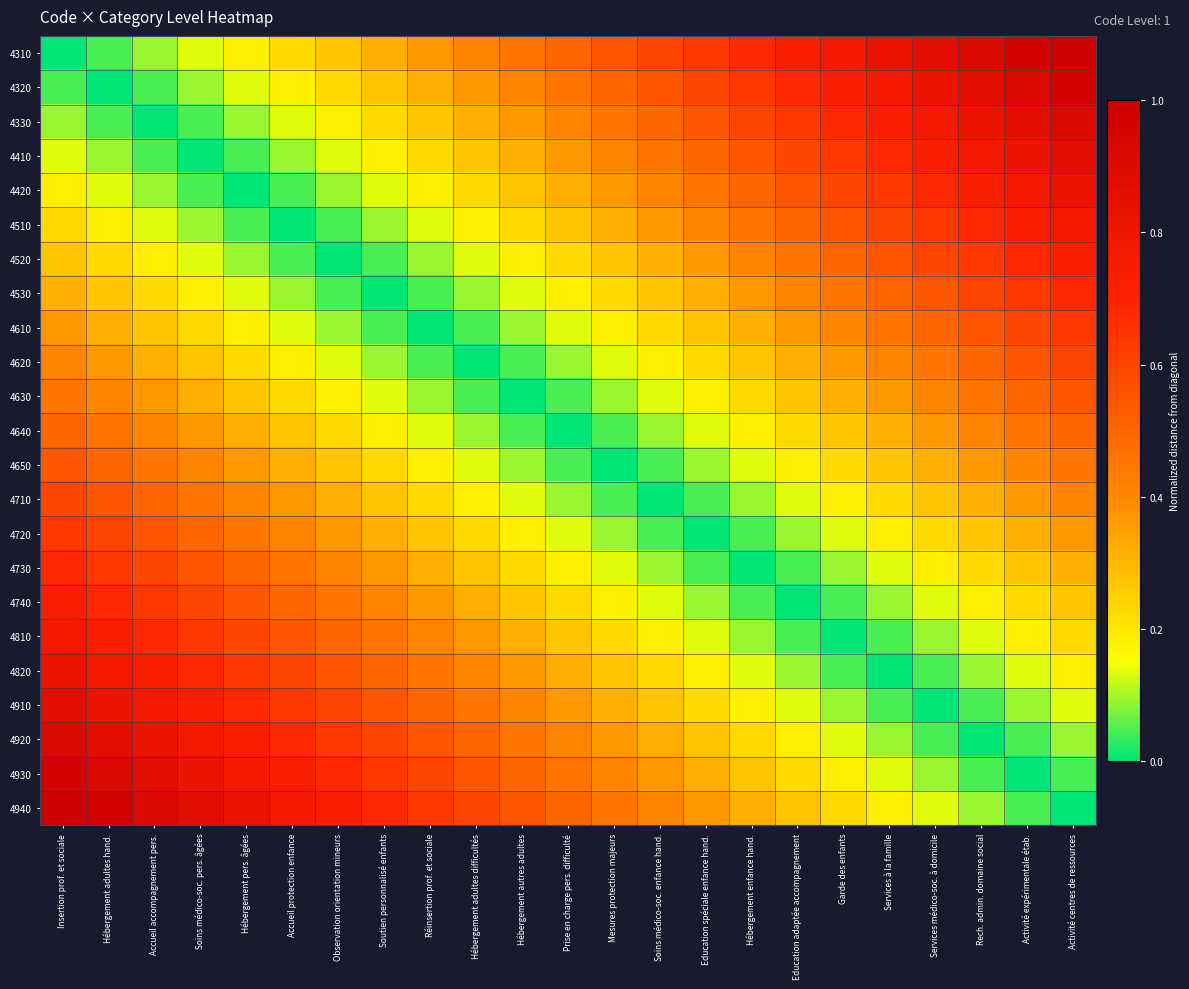

Reading left to right, what are all the values shown in this chart?

4310: Insertion prof. et sociale=0.0	Hébergement adultes hand.=0.0	Accueil accompagnement pers.=0.1	Soins médico-soc. pers. âgées=0.1	Hébergement pers. âgées=0.2	Accueil protection enfance=0.2	Observation orientation mineurs=0.3	Soutien personnalisé enfants=0.3	Réinsertion prof. et sociale=0.4	Hébergement adultes difficultés=0.4	Hébergement autres adultes=0.5	Prise en charge pers. difficulté=0.5	Mesures protection majeurs=0.5	Soins médico-soc. enfance hand.=0.6	Education spéciale enfance hand.=0.6	Hébergement enfance hand.=0.7	Education adaptée accompagnement=0.7	Garde des enfants=0.8	Services à la famille=0.8	Services médico-soc. à domicile=0.9	Rech. admin. domaine social=0.9	Activité expérimentale étab.=1.0	Activité centres de ressources=1.0
4320: Insertion prof. et sociale=0.0	Hébergement adultes hand.=0.0	Accueil accompagnement pers.=0.0	Soins médico-soc. pers. âgées=0.1	Hébergement pers. âgées=0.1	Accueil protection enfance=0.2	Observation orientation mineurs=0.2	Soutien personnalisé enfants=0.3	Réinsertion prof. et sociale=0.3	Hébergement adultes difficultés=0.4	Hébergement autres adultes=0.4	Prise en charge pers. difficulté=0.5	Mesures protection majeurs=0.5	Soins médico-soc. enfance hand.=0.5	Education spéciale enfance hand.=0.6	Hébergement enfance hand.=0.6	Education adaptée accompagnement=0.7	Garde des enfants=0.7	Services à la famille=0.8	Services médico-soc. à domicile=0.8	Rech. admin. domaine social=0.9	Activité expérimentale étab.=0.9	Activité centres de ressources=1.0
4330: Insertion prof. et sociale=0.1	Hébergement adultes hand.=0.0	Accueil accompagnement pers.=0.0	Soins médico-soc. pers. âgées=0.0	Hébergement pers. âgées=0.1	Accueil protection enfance=0.1	Observation orientation mineurs=0.2	Soutien personnalisé enfants=0.2	Réinsertion prof. et sociale=0.3	Hébergement adultes difficultés=0.3	Hébergement autres adultes=0.4	Prise en charge pers. difficulté=0.4	Mesures protection majeurs=0.5	Soins médico-soc. enfance hand.=0.5	Education spéciale enfance hand.=0.5	Hébergement enfance hand.=0.6	Education adaptée accompagnement=0.6	Garde des enfants=0.7	Services à la famille=0.7	Services médico-soc. à domicile=0.8	Rech. admin. domaine social=0.8	Activité expérimentale étab.=0.9	Activité centres de ressources=0.9
4410: Insertion prof. et sociale=0.1	Hébergement adultes hand.=0.1	Accueil accompagnement pers.=0.0	Soins médico-soc. pers. âgées=0.0	Hébergement pers. âgées=0.0	Accueil protection enfance=0.1	Observation orientation mineurs=0.1	Soutien personnalisé enfants=0.2	Réinsertion prof. et sociale=0.2	Hébergement adultes difficultés=0.3	Hébergement autres adultes=0.3	Prise en charge pers. difficulté=0.4	Mesures protection majeurs=0.4	Soins médico-soc. enfance hand.=0.5	Education spéciale enfance hand.=0.5	Hébergement enfance hand.=0.5	Education adaptée accompagnement=0.6	Garde des enfants=0.6	Services à la famille=0.7	Services médico-soc. à domicile=0.7	Rech. admin. domaine social=0.8	Activité expérimentale étab.=0.8	Activité centres de ressources=0.9
4420: Insertion prof. et sociale=0.2	Hébergement adultes hand.=0.1	Accueil accompagnement pers.=0.1	Soins médico-soc. pers. âgées=0.0	Hébergement pers. âgées=0.0	Accueil protection enfance=0.0	Observation orientation mineurs=0.1	Soutien personnalisé enfants=0.1	Réinsertion prof. et sociale=0.2	Hébergement adultes difficultés=0.2	Hébergement autres adultes=0.3	Prise en charge pers. difficulté=0.3	Mesures protection majeurs=0.4	Soins médico-soc. enfance hand.=0.4	Education spéciale enfance hand.=0.5	Hébergement enfance hand.=0.5	Education adaptée accompagnement=0.5	Garde des enfants=0.6	Services à la famille=0.6	Services médico-soc. à domicile=0.7	Rech. admin. domaine social=0.7	Activité expérimentale étab.=0.8	Activité centres de ressources=0.8
4510: Insertion prof. et sociale=0.2	Hébergement adultes hand.=0.2	Accueil accompagnement pers.=0.1	Soins médico-soc. pers. âgées=0.1	Hébergement pers. âgées=0.0	Accueil protection enfance=0.0	Observation orientation mineurs=0.0	Soutien personnalisé enfants=0.1	Réinsertion prof. et sociale=0.1	Hébergement adultes difficultés=0.2	Hébergement autres adultes=0.2	Prise en charge pers. difficulté=0.3	Mesures protection majeurs=0.3	Soins médico-soc. enfance hand.=0.4	Education spéciale enfance hand.=0.4	Hébergement enfance hand.=0.5	Education adaptée accompagnement=0.5	Garde des enfants=0.5	Services à la famille=0.6	Services médico-soc. à domicile=0.6	Rech. admin. domaine social=0.7	Activité expérimentale étab.=0.7	Activité centres de ressources=0.8
4520: Insertion prof. et sociale=0.3	Hébergement adultes hand.=0.2	Accueil accompagnement pers.=0.2	Soins médico-soc. pers. âgées=0.1	Hébergement pers. âgées=0.1	Accueil protection enfance=0.0	Observation orientation mineurs=0.0	Soutien personnalisé enfants=0.0	Réinsertion prof. et sociale=0.1	Hébergement adultes difficultés=0.1	Hébergement autres adultes=0.2	Prise en charge pers. difficulté=0.2	Mesures protection majeurs=0.3	Soins médico-soc. enfance hand.=0.3	Education spéciale enfance hand.=0.4	Hébergement enfance hand.=0.4	Education adaptée accompagnement=0.5	Garde des enfants=0.5	Services à la famille=0.5	Services médico-soc. à domicile=0.6	Rech. admin. domaine social=0.6	Activité expérimentale étab.=0.7	Activité centres de ressources=0.7
4530: Insertion prof. et sociale=0.3	Hébergement adultes hand.=0.3	Accueil accompagnement pers.=0.2	Soins médico-soc. pers. âgées=0.2	Hébergement pers. âgées=0.1	Accueil protection enfance=0.1	Observation orientation mineurs=0.0	Soutien personnalisé enfants=0.0	Réinsertion prof. et sociale=0.0	Hébergement adultes difficultés=0.1	Hébergement autres adultes=0.1	Prise en charge pers. difficulté=0.2	Mesures protection majeurs=0.2	Soins médico-soc. enfance hand.=0.3	Education spéciale enfance hand.=0.3	Hébergement enfance hand.=0.4	Education adaptée accompagnement=0.4	Garde des enfants=0.5	Services à la famille=0.5	Services médico-soc. à domicile=0.5	Rech. admin. domaine social=0.6	Activité expérimentale étab.=0.6	Activité centres de ressources=0.7
4610: Insertion prof. et sociale=0.4	Hébergement adultes hand.=0.3	Accueil accompagnement pers.=0.3	Soins médico-soc. pers. âgées=0.2	Hébergement pers. âgées=0.2	Accueil protection enfance=0.1	Observation orientation mineurs=0.1	Soutien personnalisé enfants=0.0	Réinsertion prof. et sociale=0.0	Hébergement adultes difficultés=0.0	Hébergement autres adultes=0.1	Prise en charge pers. difficulté=0.1	Mesures protection majeurs=0.2	Soins médico-soc. enfance hand.=0.2	Education spéciale enfance hand.=0.3	Hébergement enfance hand.=0.3	Education adaptée accompagnement=0.4	Garde des enfants=0.4	Services à la famille=0.5	Services médico-soc. à domicile=0.5	Rech. admin. domaine social=0.5	Activité expérimentale étab.=0.6	Activité centres de ressources=0.6
4620: Insertion prof. et sociale=0.4	Hébergement adultes hand.=0.4	Accueil accompagnement pers.=0.3	Soins médico-soc. pers. âgées=0.3	Hébergement pers. âgées=0.2	Accueil protection enfance=0.2	Observation orientation mineurs=0.1	Soutien personnalisé enfants=0.1	Réinsertion prof. et sociale=0.0	Hébergement adultes difficultés=0.0	Hébergement autres adultes=0.0	Prise en charge pers. difficulté=0.1	Mesures protection majeurs=0.1	Soins médico-soc. enfance hand.=0.2	Education spéciale enfance hand.=0.2	Hébergement enfance hand.=0.3	Education adaptée accompagnement=0.3	Garde des enfants=0.4	Services à la famille=0.4	Services médico-soc. à domicile=0.5	Rech. admin. domaine social=0.5	Activité expérimentale étab.=0.5	Activité centres de ressources=0.6
4630: Insertion prof. et sociale=0.5	Hébergement adultes hand.=0.4	Accueil accompagnement pers.=0.4	Soins médico-soc. pers. âgées=0.3	Hébergement pers. âgées=0.3	Accueil protection enfance=0.2	Observation orientation mineurs=0.2	Soutien personnalisé enfants=0.1	Réinsertion prof. et sociale=0.1	Hébergement adultes difficultés=0.0	Hébergement autres adultes=0.0	Prise en charge pers. difficulté=0.0	Mesures protection majeurs=0.1	Soins médico-soc. enfance hand.=0.1	Education spéciale enfance hand.=0.2	Hébergement enfance hand.=0.2	Education adaptée accompagnement=0.3	Garde des enfants=0.3	Services à la famille=0.4	Services médico-soc. à domicile=0.4	Rech. admin. domaine social=0.5	Activité expérimentale étab.=0.5	Activité centres de ressources=0.5
4640: Insertion prof. et sociale=0.5	Hébergement adultes hand.=0.5	Accueil accompagnement pers.=0.4	Soins médico-soc. pers. âgées=0.4	Hébergement pers. âgées=0.3	Accueil protection enfance=0.3	Observation orientation mineurs=0.2	Soutien personnalisé enfants=0.2	Réinsertion prof. et sociale=0.1	Hébergement adultes difficultés=0.1	Hébergement autres adultes=0.0	Prise en charge pers. difficulté=0.0	Mesures protection majeurs=0.0	Soins médico-soc. enfance hand.=0.1	Education spéciale enfance hand.=0.1	Hébergement enfance hand.=0.2	Education adaptée accompagnement=0.2	Garde des enfants=0.3	Services à la famille=0.3	Services médico-soc. à domicile=0.4	Rech. admin. domaine social=0.4	Activité expérimentale étab.=0.5	Activité centres de ressources=0.5
4650: Insertion prof. et sociale=0.5	Hébergement adultes hand.=0.5	Accueil accompagnement pers.=0.5	Soins médico-soc. pers. âgées=0.4	Hébergement pers. âgées=0.4	Accueil protection enfance=0.3	Observation orientation mineurs=0.3	Soutien personnalisé enfants=0.2	Réinsertion prof. et sociale=0.2	Hébergement adultes difficultés=0.1	Hébergement autres adultes=0.1	Prise en charge pers. difficulté=0.0	Mesures protection majeurs=0.0	Soins médico-soc. enfance hand.=0.0	Education spéciale enfance hand.=0.1	Hébergement enfance hand.=0.1	Education adaptée accompagnement=0.2	Garde des enfants=0.2	Services à la famille=0.3	Services médico-soc. à domicile=0.3	Rech. admin. domaine social=0.4	Activité expérimentale étab.=0.4	Activité centres de ressources=0.5
4710: Insertion prof. et sociale=0.6	Hébergement adultes hand.=0.5	Accueil accompagnement pers.=0.5	Soins médico-soc. pers. âgées=0.5	Hébergement pers. âgées=0.4	Accueil protection enfance=0.4	Observation orientation mineurs=0.3	Soutien personnalisé enfants=0.3	Réinsertion prof. et sociale=0.2	Hébergement adultes difficultés=0.2	Hébergement autres adultes=0.1	Prise en charge pers. difficulté=0.1	Mesures protection majeurs=0.0	Soins médico-soc. enfance hand.=0.0	Education spéciale enfance hand.=0.0	Hébergement enfance hand.=0.1	Education adaptée accompagnement=0.1	Garde des enfants=0.2	Services à la famille=0.2	Services médico-soc. à domicile=0.3	Rech. admin. domaine social=0.3	Activité expérimentale étab.=0.4	Activité centres de ressources=0.4
4720: Insertion prof. et sociale=0.6	Hébergement adultes hand.=0.6	Accueil accompagnement pers.=0.5	Soins médico-soc. pers. âgées=0.5	Hébergement pers. âgées=0.5	Accueil protection enfance=0.4	Observation orientation mineurs=0.4	Soutien personnalisé enfants=0.3	Réinsertion prof. et sociale=0.3	Hébergement adultes difficultés=0.2	Hébergement autres adultes=0.2	Prise en charge pers. difficulté=0.1	Mesures protection majeurs=0.1	Soins médico-soc. enfance hand.=0.0	Education spéciale enfance hand.=0.0	Hébergement enfance hand.=0.0	Education adaptée accompagnement=0.1	Garde des enfants=0.1	Services à la famille=0.2	Services médico-soc. à domicile=0.2	Rech. admin. domaine social=0.3	Activité expérimentale étab.=0.3	Activité centres de ressources=0.4
4730: Insertion prof. et sociale=0.7	Hébergement adultes hand.=0.6	Accueil accompagnement pers.=0.6	Soins médico-soc. pers. âgées=0.5	Hébergement pers. âgées=0.5	Accueil protection enfance=0.5	Observation orientation mineurs=0.4	Soutien personnalisé enfants=0.4	Réinsertion prof. et sociale=0.3	Hébergement adultes difficultés=0.3	Hébergement autres adultes=0.2	Prise en charge pers. difficulté=0.2	Mesures protection majeurs=0.1	Soins médico-soc. enfance hand.=0.1	Education spéciale enfance hand.=0.0	Hébergement enfance hand.=0.0	Education adaptée accompagnement=0.0	Garde des enfants=0.1	Services à la famille=0.1	Services médico-soc. à domicile=0.2	Rech. admin. domaine social=0.2	Activité expérimentale étab.=0.3	Activité centres de ressources=0.3
4740: Insertion prof. et sociale=0.7	Hébergement adultes hand.=0.7	Accueil accompagnement pers.=0.6	Soins médico-soc. pers. âgées=0.6	Hébergement pers. âgées=0.5	Accueil protection enfance=0.5	Observation orientation mineurs=0.5	Soutien personnalisé enfants=0.4	Réinsertion prof. et sociale=0.4	Hébergement adultes difficultés=0.3	Hébergement autres adultes=0.3	Prise en charge pers. difficulté=0.2	Mesures protection majeurs=0.2	Soins médico-soc. enfance hand.=0.1	Education spéciale enfance hand.=0.1	Hébergement enfance hand.=0.0	Education adaptée accompagnement=0.0	Garde des enfants=0.0	Services à la famille=0.1	Services médico-soc. à domicile=0.1	Rech. admin. domaine social=0.2	Activité expérimentale étab.=0.2	Activité centres de ressources=0.3
4810: Insertion prof. et sociale=0.8	Hébergement adultes hand.=0.7	Accueil accompagnement pers.=0.7	Soins médico-soc. pers. âgées=0.6	Hébergement pers. âgées=0.6	Accueil protection enfance=0.5	Observation orientation mineurs=0.5	Soutien personnalisé enfants=0.5	Réinsertion prof. et sociale=0.4	Hébergement adultes difficultés=0.4	Hébergement autres adultes=0.3	Prise en charge pers. difficulté=0.3	Mesures protection majeurs=0.2	Soins médico-soc. enfance hand.=0.2	Education spéciale enfance hand.=0.1	Hébergement enfance hand.=0.1	Education adaptée accompagnement=0.0	Garde des enfants=0.0	Services à la famille=0.0	Services médico-soc. à domicile=0.1	Rech. admin. domaine social=0.1	Activité expérimentale étab.=0.2	Activité centres de ressources=0.2
4820: Insertion prof. et sociale=0.8	Hébergement adultes hand.=0.8	Accueil accompagnement pers.=0.7	Soins médico-soc. pers. âgées=0.7	Hébergement pers. âgées=0.6	Accueil protection enfance=0.6	Observation orientation mineurs=0.5	Soutien personnalisé enfants=0.5	Réinsertion prof. et sociale=0.5	Hébergement adultes difficultés=0.4	Hébergement autres adultes=0.4	Prise en charge pers. difficulté=0.3	Mesures protection majeurs=0.3	Soins médico-soc. enfance hand.=0.2	Education spéciale enfance hand.=0.2	Hébergement enfance hand.=0.1	Education adaptée accompagnement=0.1	Garde des enfants=0.0	Services à la famille=0.0	Services médico-soc. à domicile=0.0	Rech. admin. domaine social=0.1	Activité expérimentale étab.=0.1	Activité centres de ressources=0.2
4910: Insertion prof. et sociale=0.9	Hébergement adultes hand.=0.8	Accueil accompagnement pers.=0.8	Soins médico-soc. pers. âgées=0.7	Hébergement pers. âgées=0.7	Accueil protection enfance=0.6	Observation orientation mineurs=0.6	Soutien personnalisé enfants=0.5	Réinsertion prof. et sociale=0.5	Hébergement adultes difficultés=0.5	Hébergement autres adultes=0.4	Prise en charge pers. difficulté=0.4	Mesures protection majeurs=0.3	Soins médico-soc. enfance hand.=0.3	Education spéciale enfance hand.=0.2	Hébergement enfance hand.=0.2	Education adaptée accompagnement=0.1	Garde des enfants=0.1	Services à la famille=0.0	Services médico-soc. à domicile=0.0	Rech. admin. domaine social=0.0	Activité expérimentale étab.=0.1	Activité centres de ressources=0.1
4920: Insertion prof. et sociale=0.9	Hébergement adultes hand.=0.9	Accueil accompagnement pers.=0.8	Soins médico-soc. pers. âgées=0.8	Hébergement pers. âgées=0.7	Accueil protection enfance=0.7	Observation orientation mineurs=0.6	Soutien personnalisé enfants=0.6	Réinsertion prof. et sociale=0.5	Hébergement adultes difficultés=0.5	Hébergement autres adultes=0.5	Prise en charge pers. difficulté=0.4	Mesures protection majeurs=0.4	Soins médico-soc. enfance hand.=0.3	Education spéciale enfance hand.=0.3	Hébergement enfance hand.=0.2	Education adaptée accompagnement=0.2	Garde des enfants=0.1	Services à la famille=0.1	Services médico-soc. à domicile=0.0	Rech. admin. domaine social=0.0	Activité expérimentale étab.=0.0	Activité centres de ressources=0.1
4930: Insertion prof. et sociale=1.0	Hébergement adultes hand.=0.9	Accueil accompagnement pers.=0.9	Soins médico-soc. pers. âgées=0.8	Hébergement pers. âgées=0.8	Accueil protection enfance=0.7	Observation orientation mineurs=0.7	Soutien personnalisé enfants=0.6	Réinsertion prof. et sociale=0.6	Hébergement adultes difficultés=0.5	Hébergement autres adultes=0.5	Prise en charge pers. difficulté=0.5	Mesures protection majeurs=0.4	Soins médico-soc. enfance hand.=0.4	Education spéciale enfance hand.=0.3	Hébergement enfance hand.=0.3	Education adaptée accompagnement=0.2	Garde des enfants=0.2	Services à la famille=0.1	Services médico-soc. à domicile=0.1	Rech. admin. domaine social=0.0	Activité expérimentale étab.=0.0	Activité centres de ressources=0.0
4940: Insertion prof. et sociale=1.0	Hébergement adultes hand.=1.0	Accueil accompagnement pers.=0.9	Soins médico-soc. pers. âgées=0.9	Hébergement pers. âgées=0.8	Accueil protection enfance=0.8	Observation orientation mineurs=0.7	Soutien personnalisé enfants=0.7	Réinsertion prof. et sociale=0.6	Hébergement adultes difficultés=0.6	Hébergement autres adultes=0.5	Prise en charge pers. difficulté=0.5	Mesures protection majeurs=0.5	Soins médico-soc. enfance hand.=0.4	Education spéciale enfance hand.=0.4	Hébergement enfance hand.=0.3	Education adaptée accompagnement=0.3	Garde des enfants=0.2	Services à la famille=0.2	Services médico-soc. à domicile=0.1	Rech. admin. domaine social=0.1	Activité expérimentale étab.=0.0	Activité centres de ressources=0.0